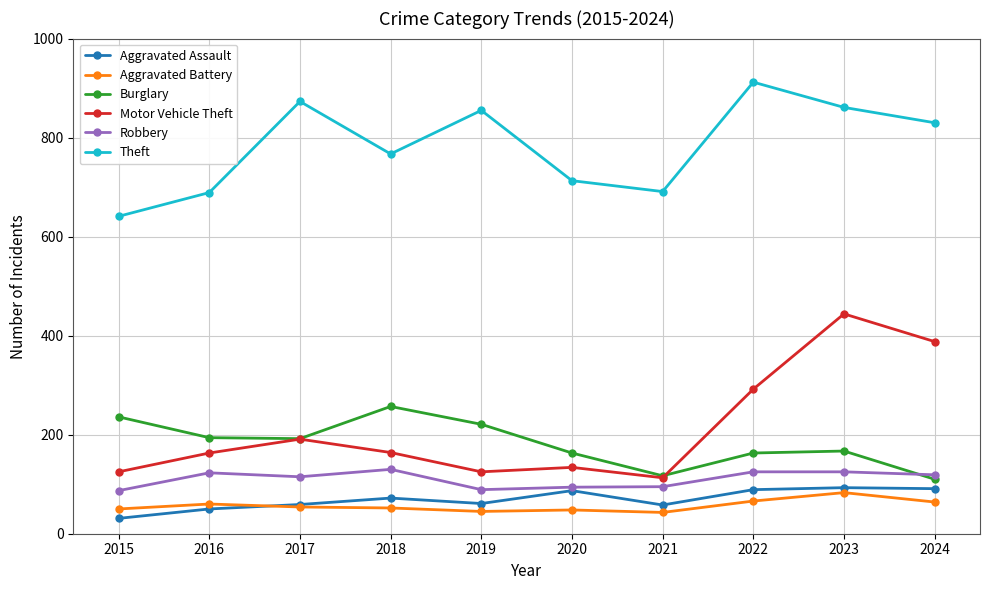

What is the greatest value displayed?

912